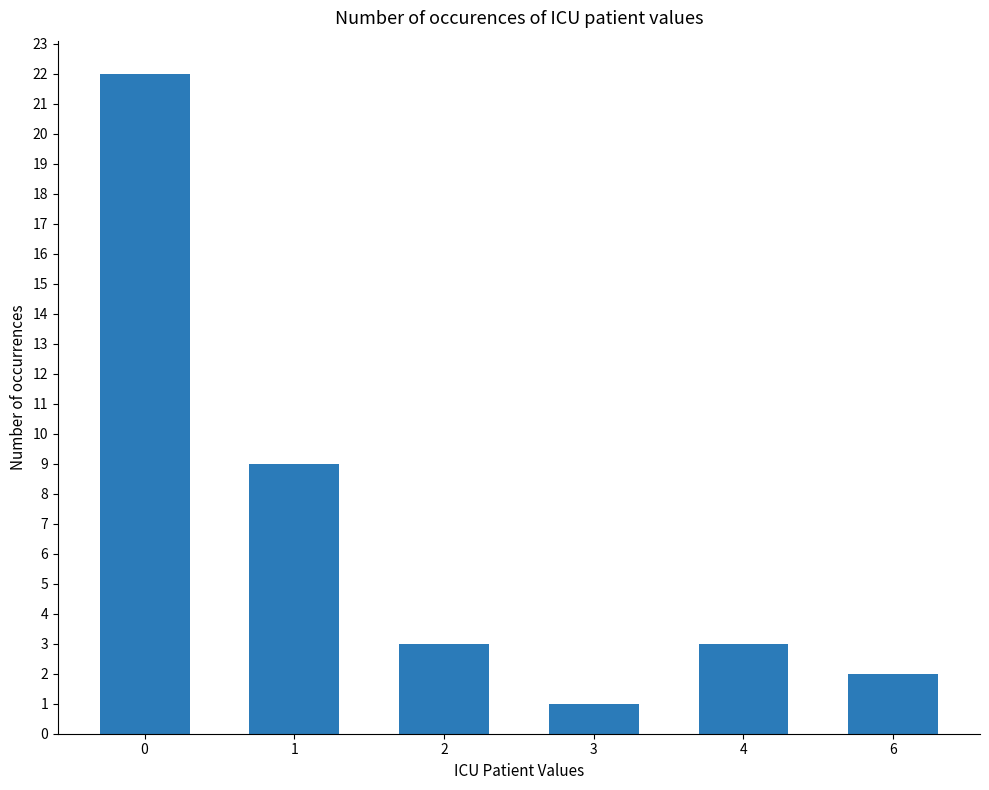

At which category does the chart reach its minimum across all series?

3